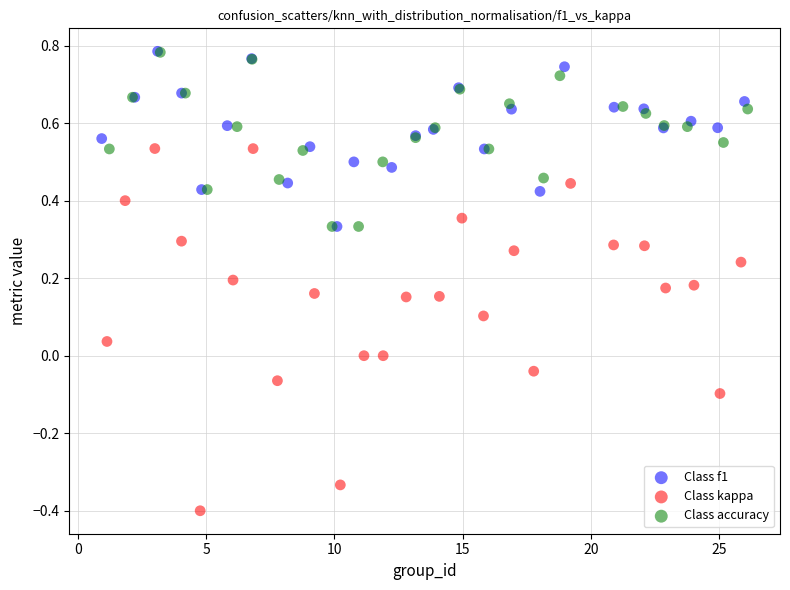

Which series contains the lowest Y value?

Class kappa